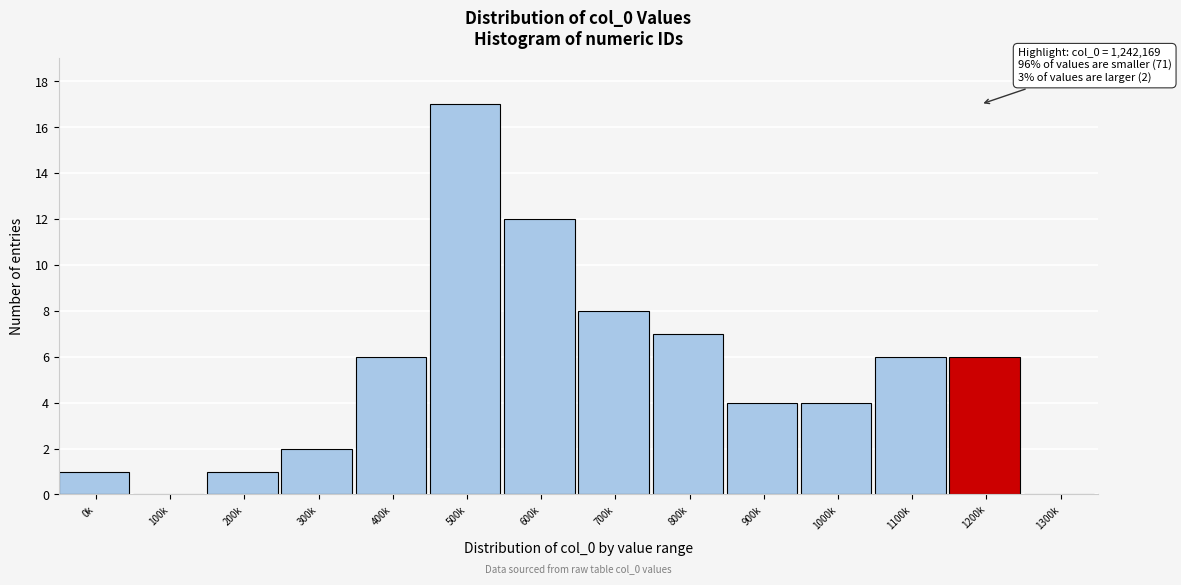

Reading left to right, extract all data points from this chart.

0k=1	100k=0	200k=1	300k=2	400k=6	500k=17	600k=12	700k=8	800k=7	900k=4	1000k=4	1100k=6	1200k=6	1300k=0